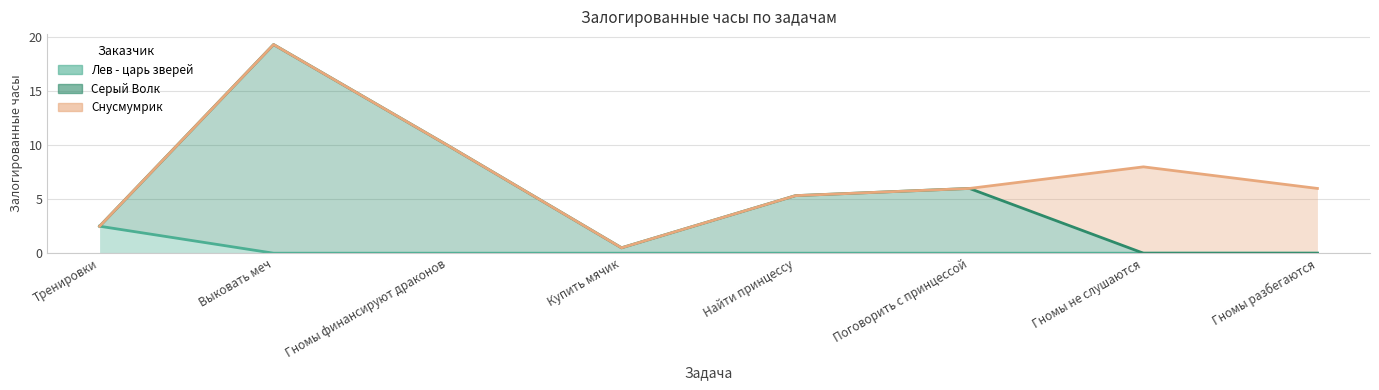

At how many categories does at least one series exceed 9?

2